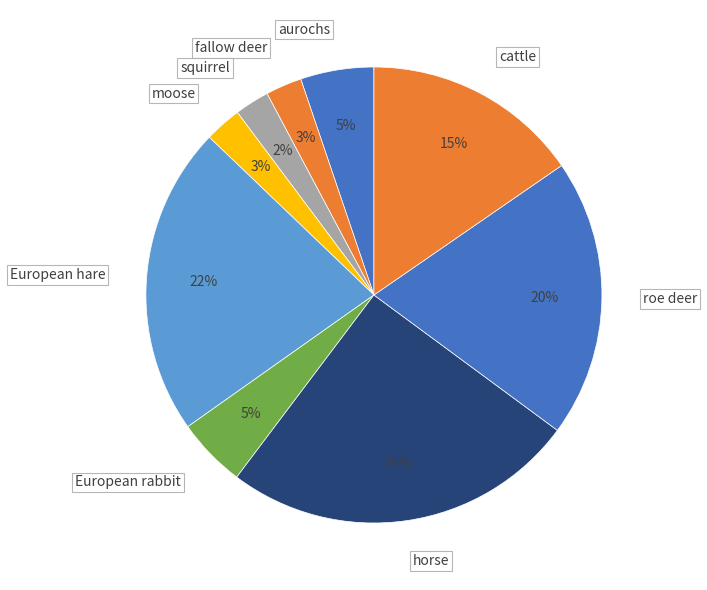

To the nearest percent, what is the average slice percentage?

11%